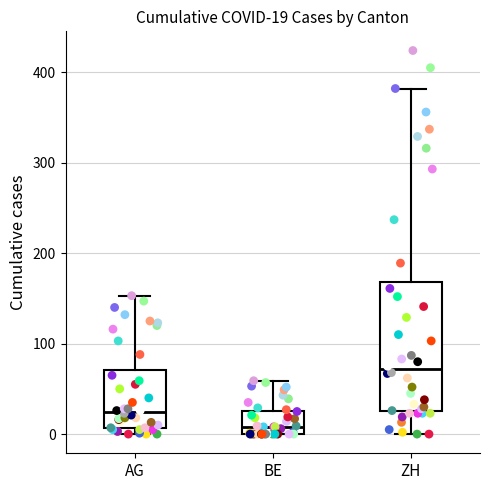

Which box has the lowest median line?

BE